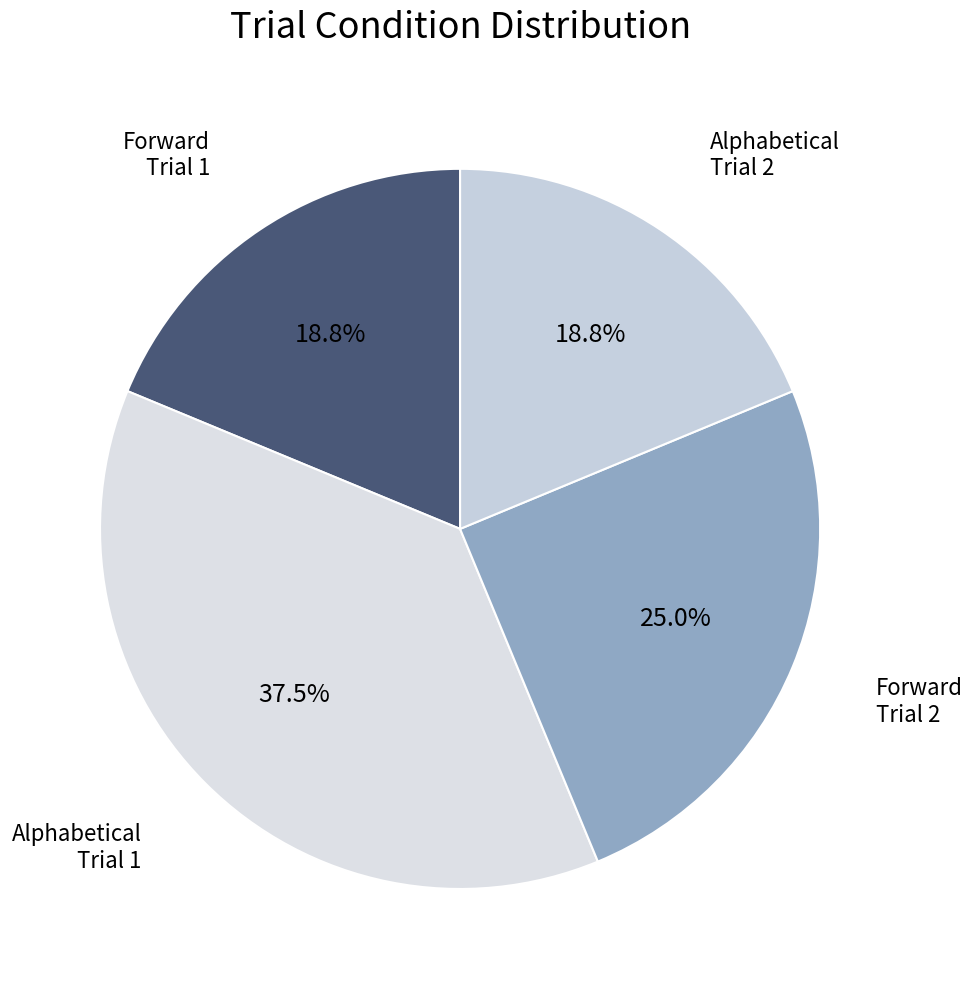

How many slices are in this pie chart?

4